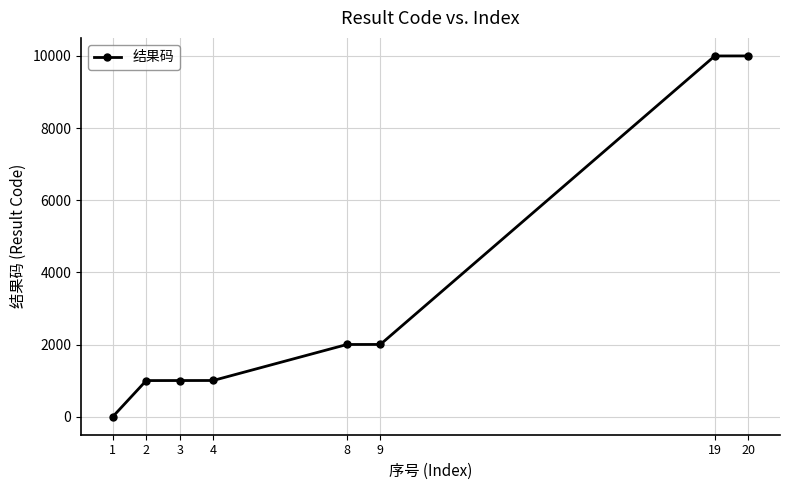

True or false: the data shows 1003 at 4.

True